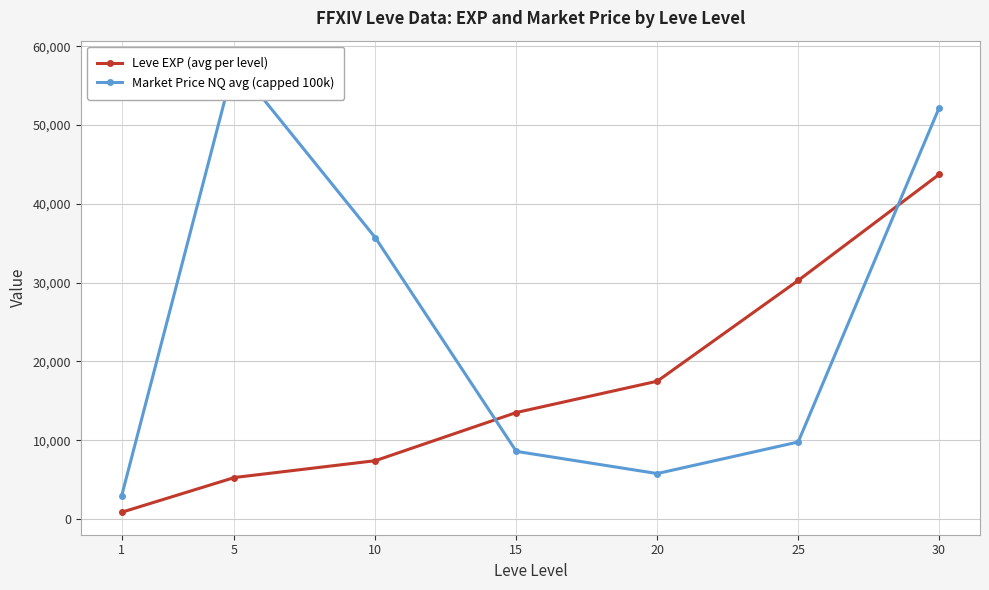

Rank the series by their maximum value, from highest to lowest.

Market Price NQ avg (capped 100k), Leve EXP (avg per level)